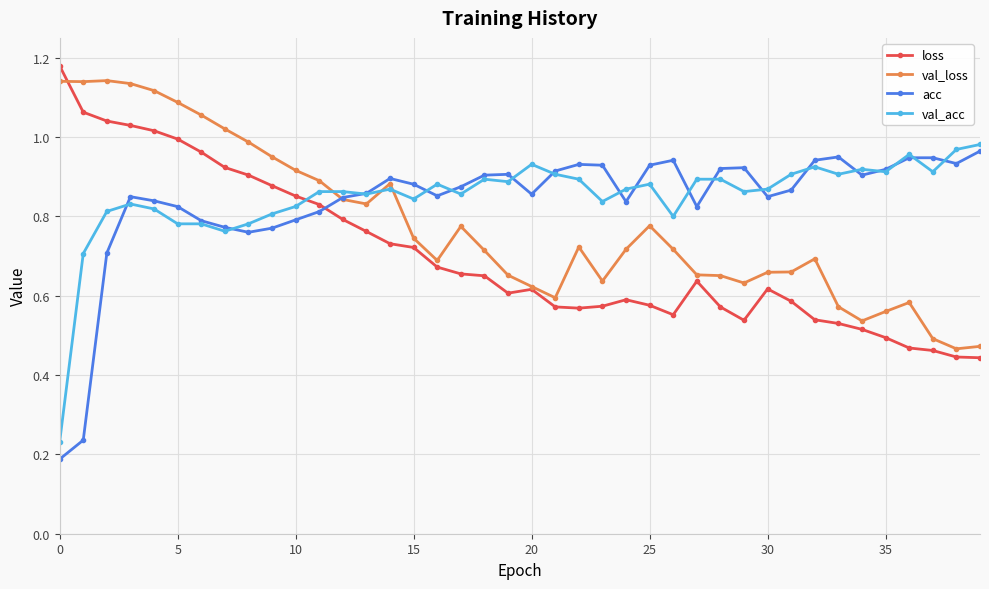

Which series ends up on top after the final intersection of loss and val_acc?

val_acc